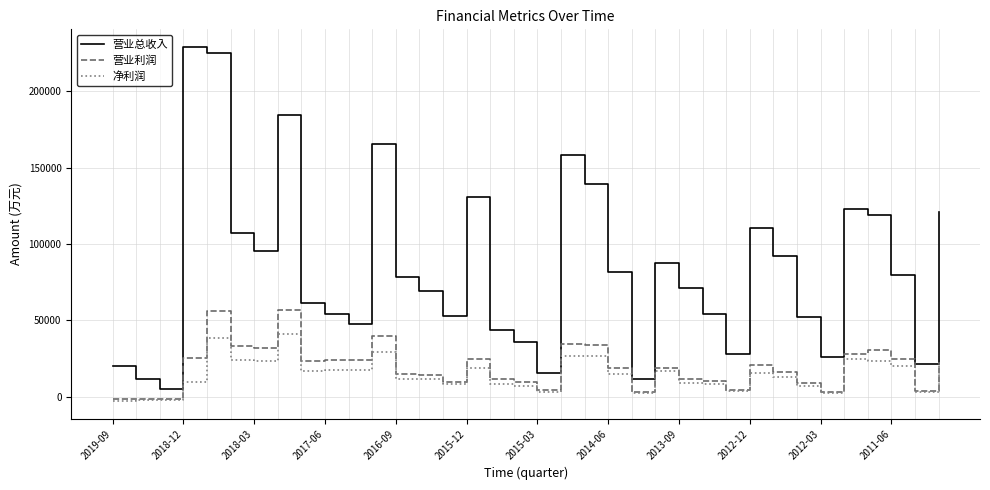

True or false: 营业总收入 has more than 2 points higher than both neighbors.

True